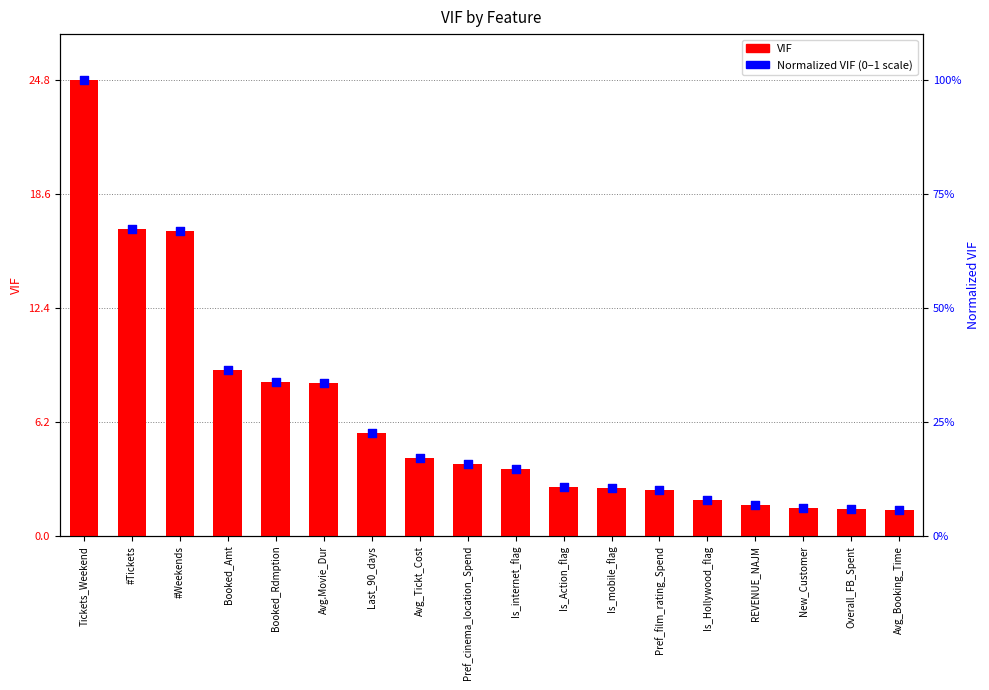

At which category is the sum across all series the highest?

Tickets_Weekend